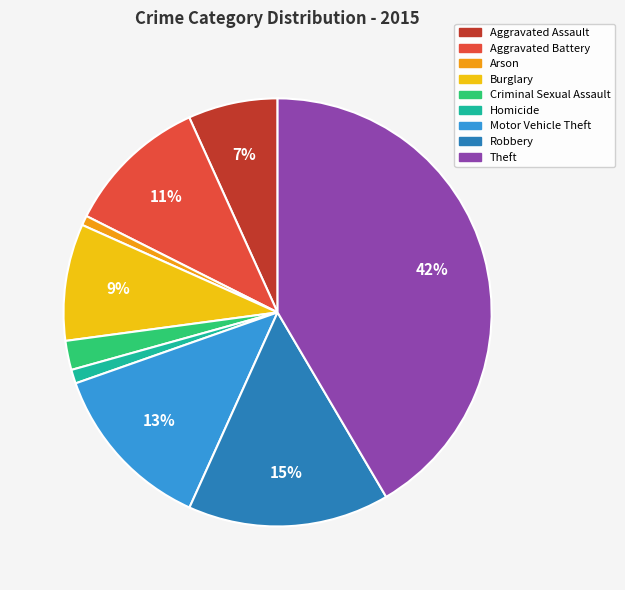

Between Burglary and Homicide, which is larger?

Burglary